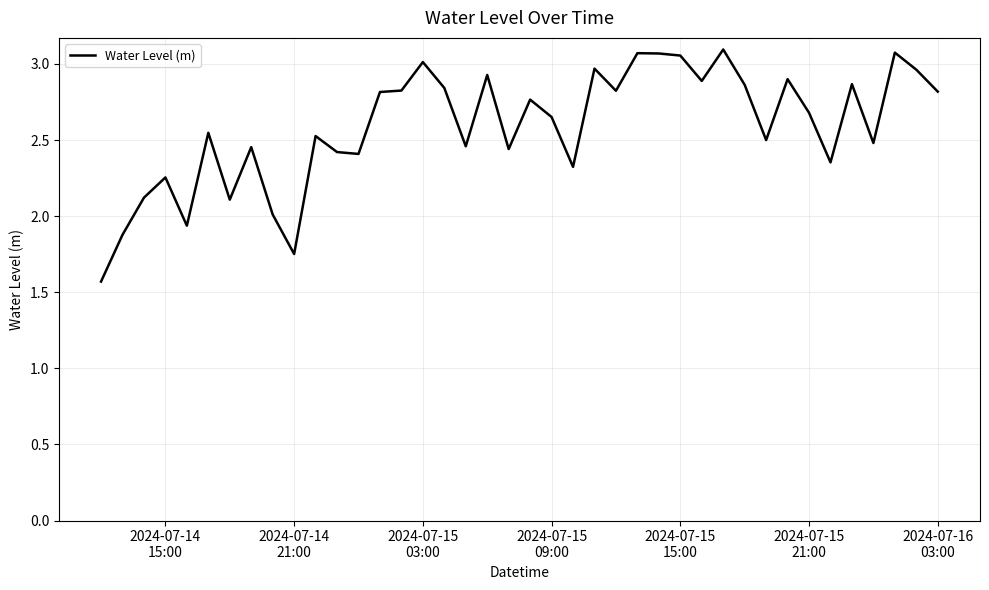

What is the minimum value shown in the chart?

1.6